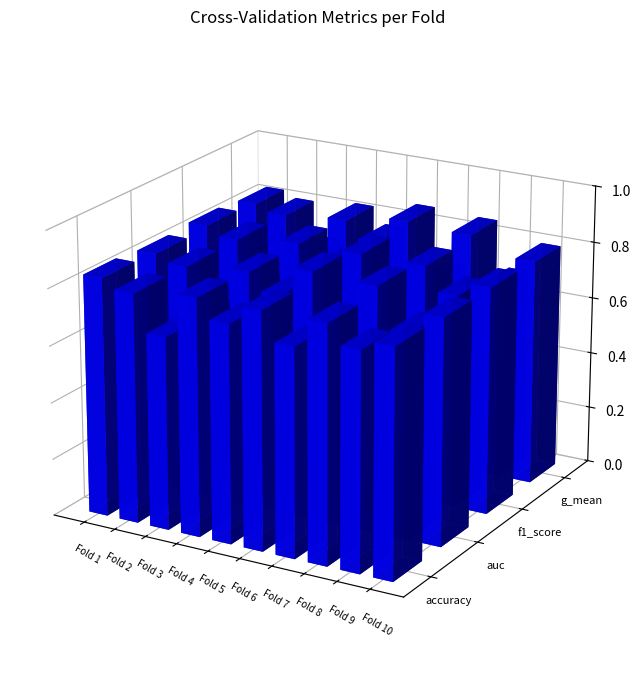

What is the sum of the f1_score values at Fold 8 and Fold 9?

1.6